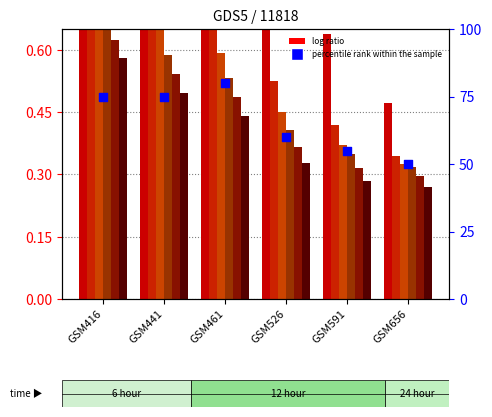

Between GSM591 and GSM526, which is larger?

GSM526